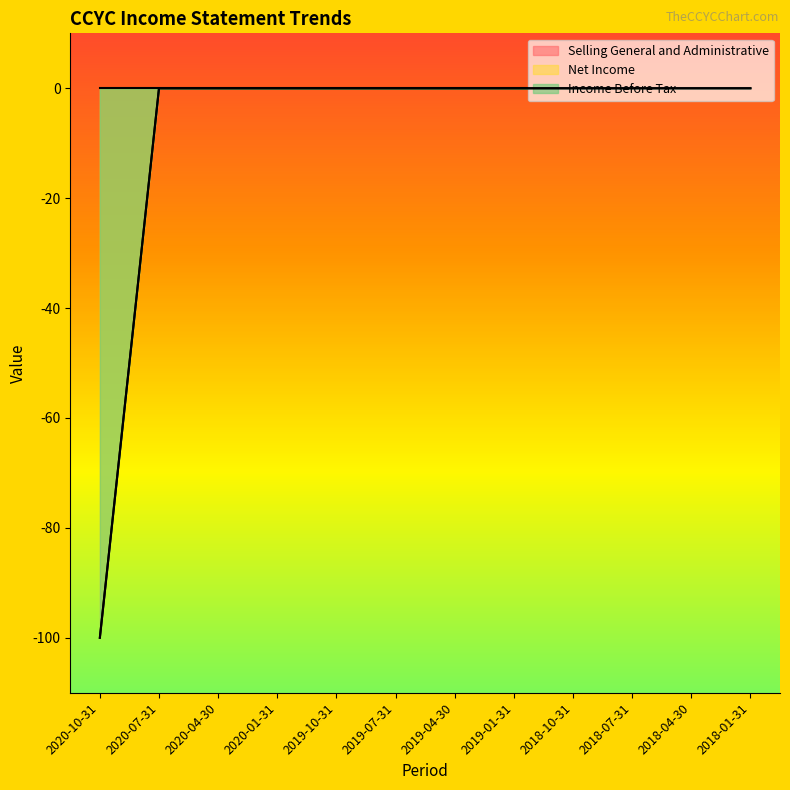

Rank the categories by Income Before Tax value from highest to lowest.

2020-07-31, 2020-04-30, 2020-01-31, 2019-10-31, 2019-07-31, 2019-04-30, 2019-01-31, 2018-10-31, 2018-07-31, 2018-04-30, 2018-01-31, 2020-10-31